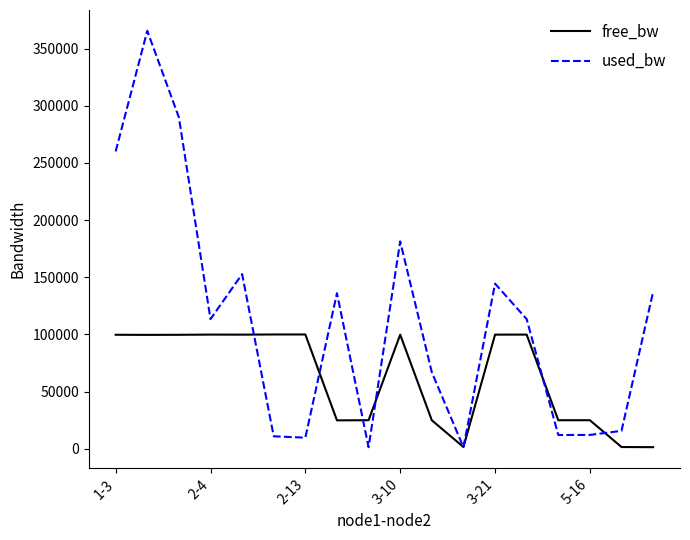

Which series has the widest spread of values?

used_bw